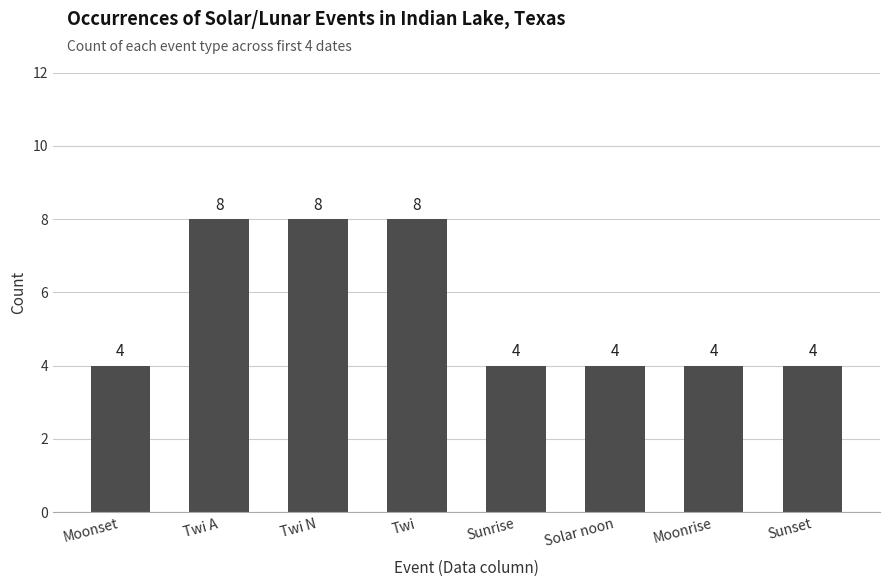

What is the greatest value displayed?

8